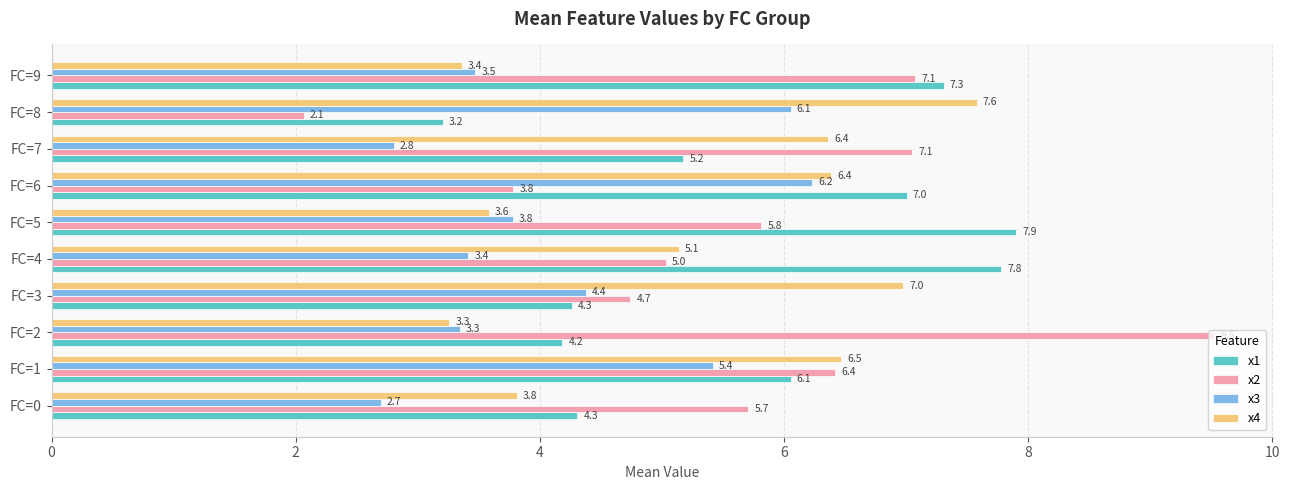

At which label does x4 reach its peak?

FC=8